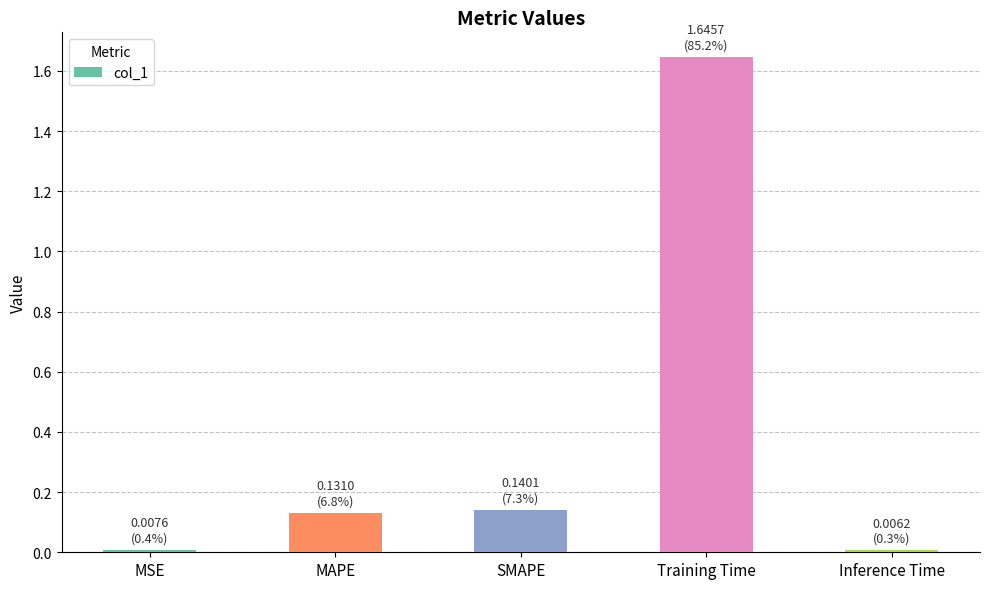

What is the change in value from MSE to Training Time?

+1.6